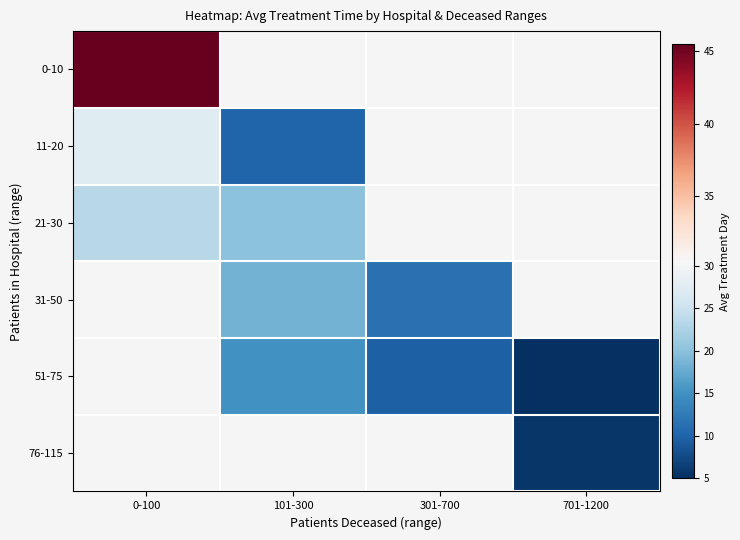

What value does the 51-75 series have at 101-300?

15.0